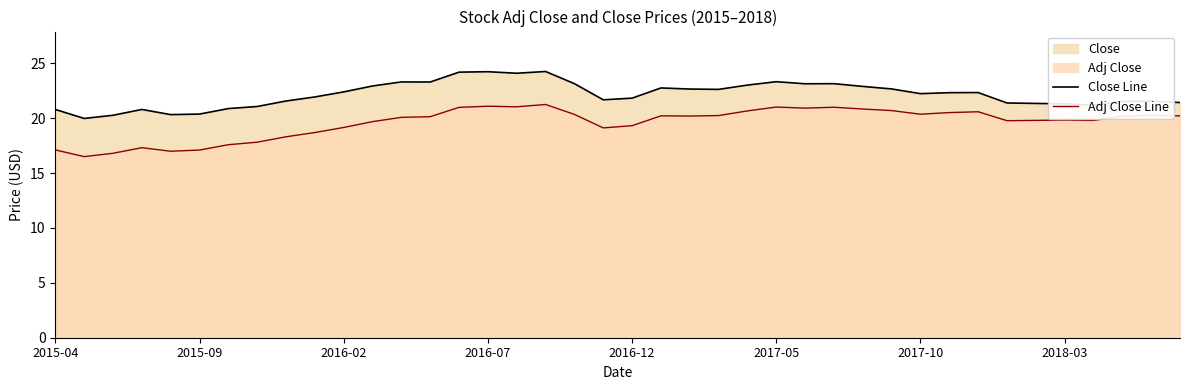

In Close Line, how many points are higher than both neighbors (excluding endpoints)?

9